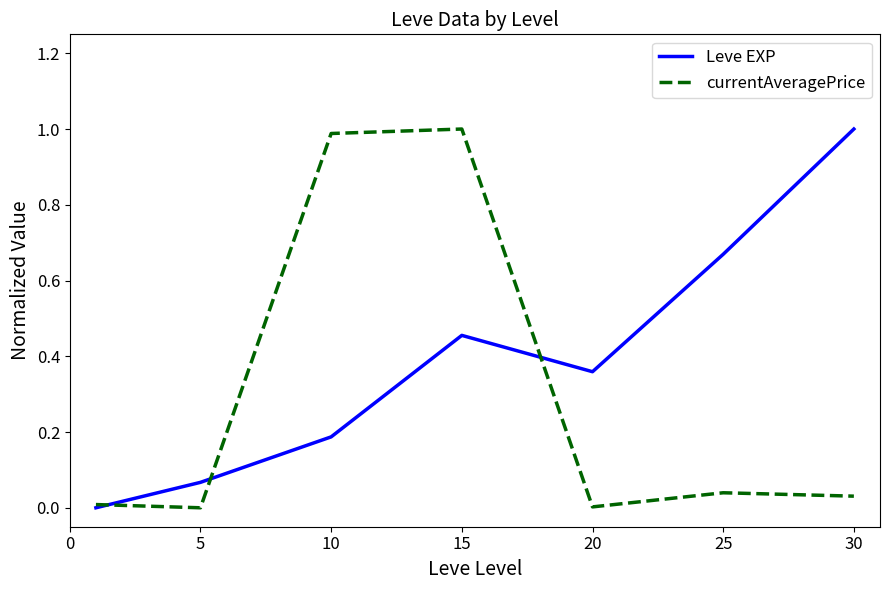

What is the greatest value displayed?

1.0